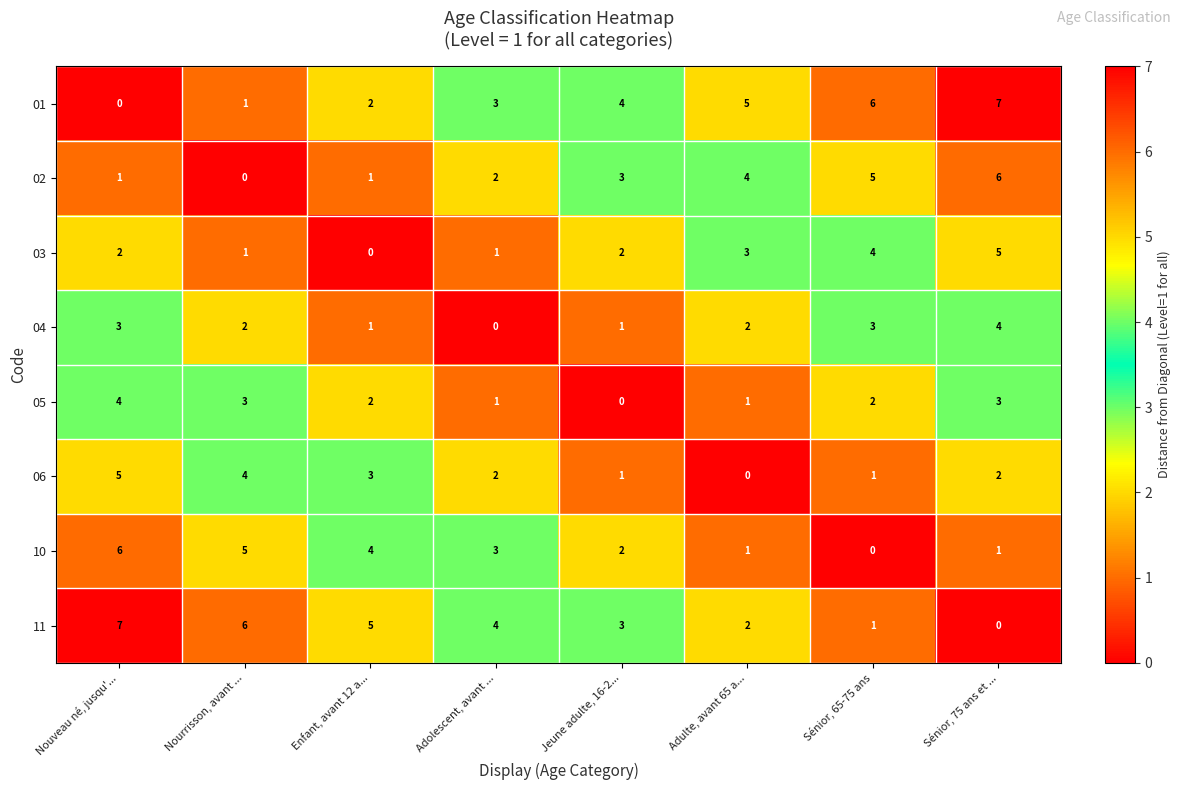

The 02 series shows 1 at Nouveau né, jusqu'.... True or false?

True